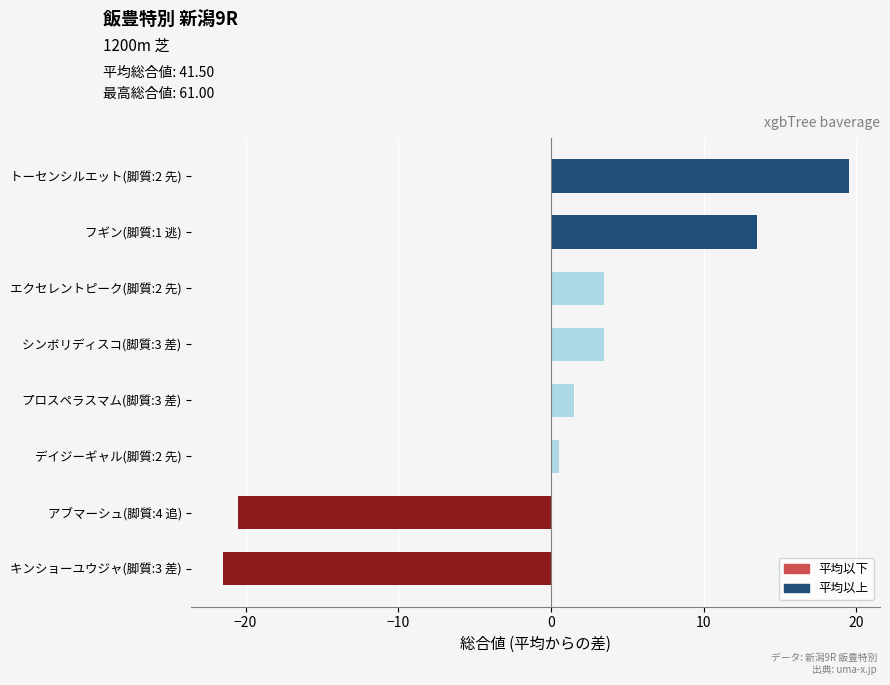

Reading top to bottom, what are all the values shown in this chart?

19.5	13.5	3.5	3.5	1.5	0.5	-20.5	-21.5